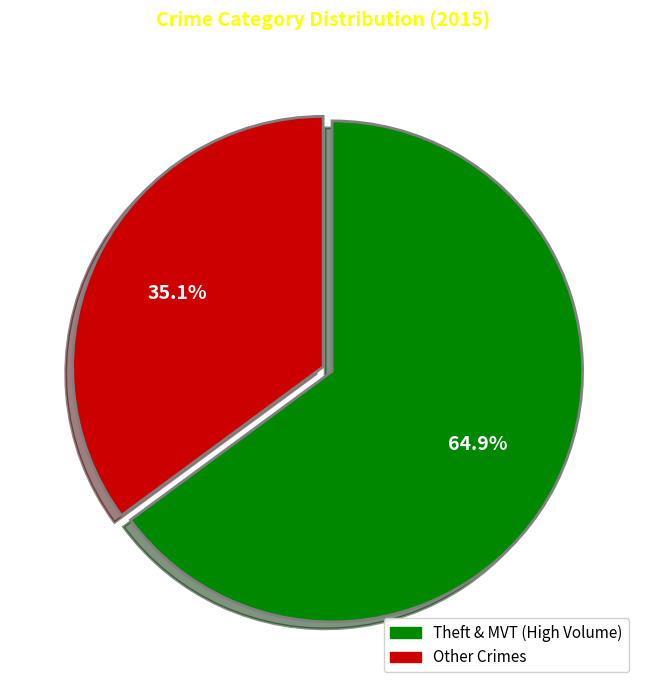

Is there any slice that represents more than half of the pie?

Yes